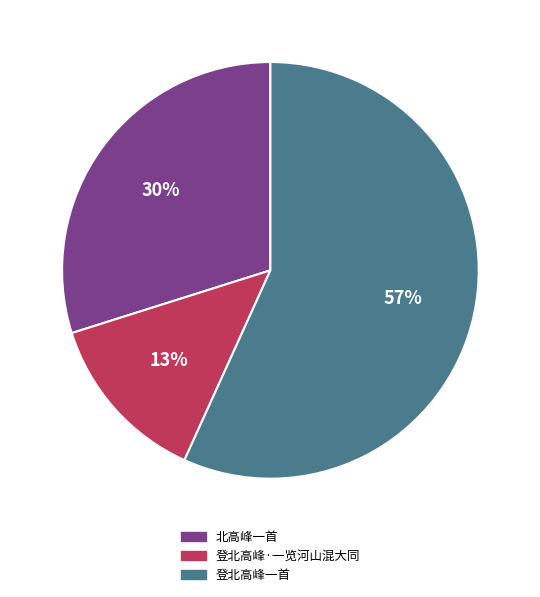

What is the largest slice in the pie chart?

登北高峰一首